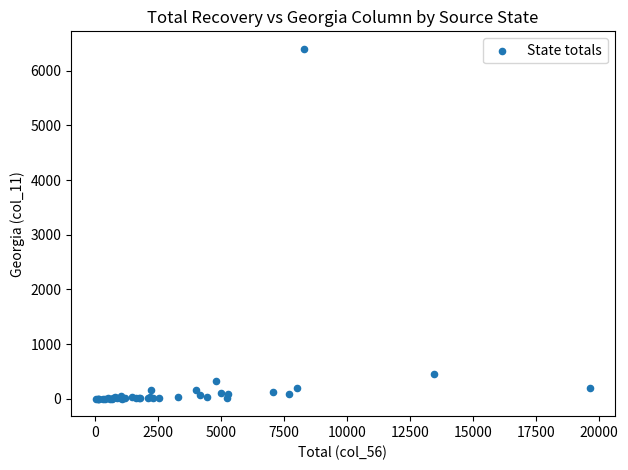

What Y value in the scatter plot is closest to 3200?

460